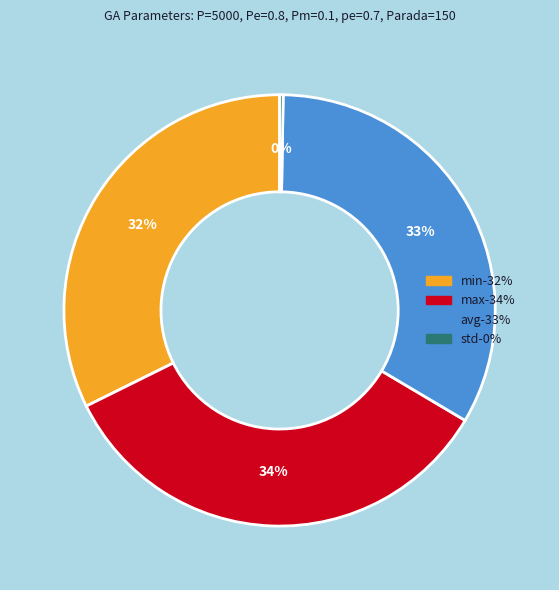

Combined, do min and avg account for over 50%?

Yes